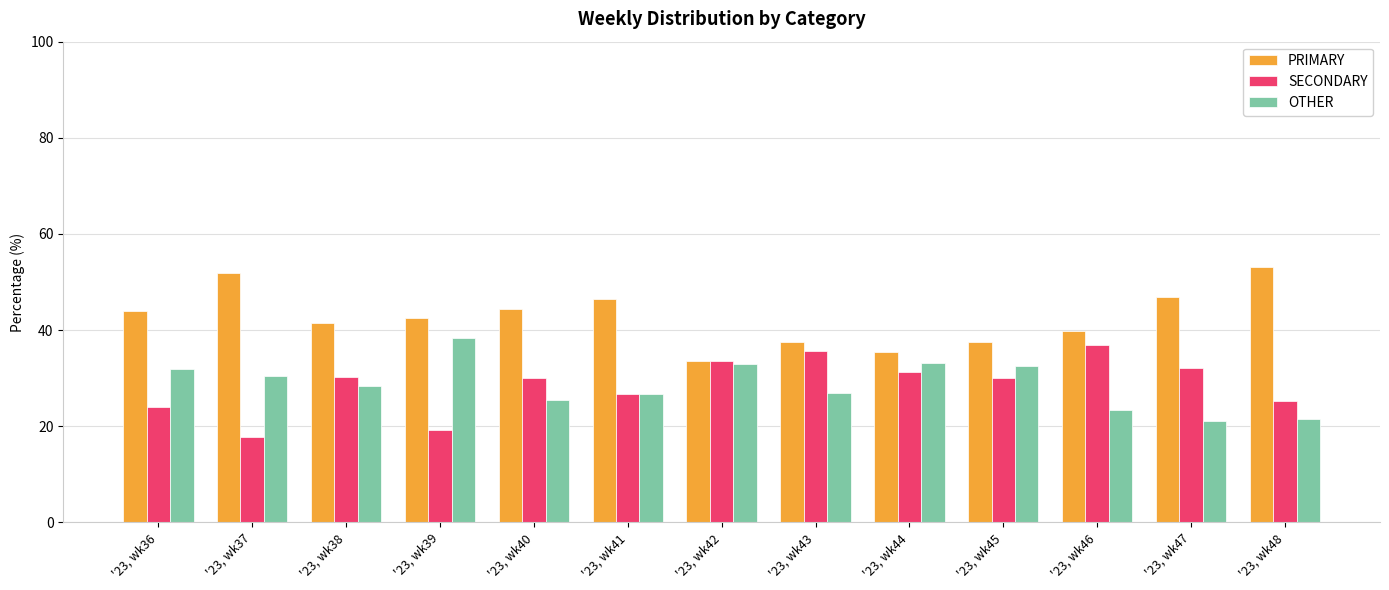

What is the sum of the PRIMARY values at '23, wk40 and '23, wk46?

84.3